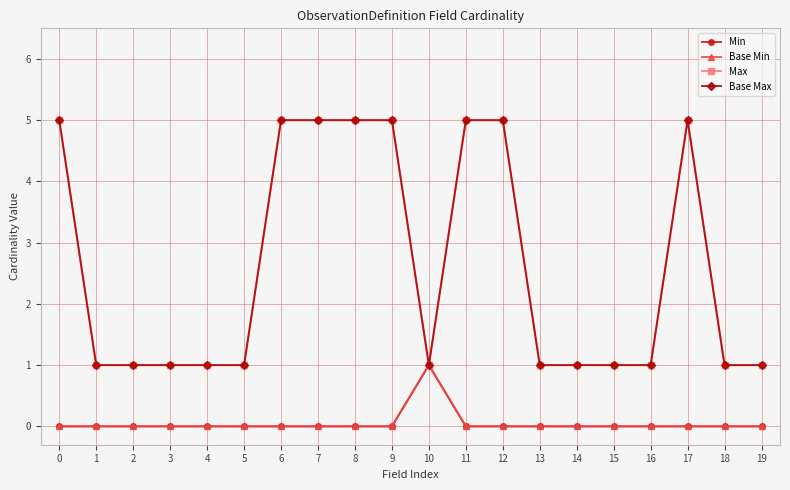

What is the maximum value shown in the chart?

5